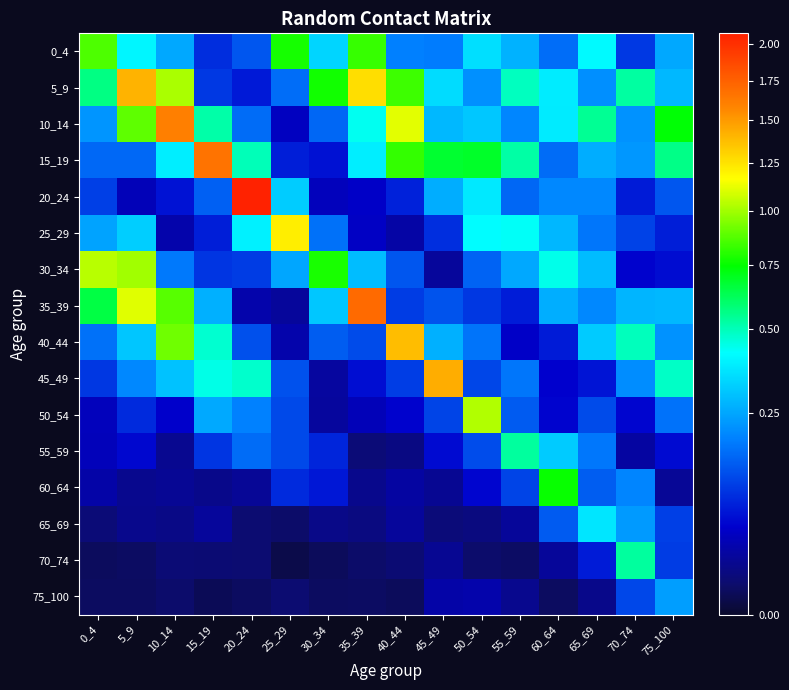

What is the greatest value displayed?

2.1